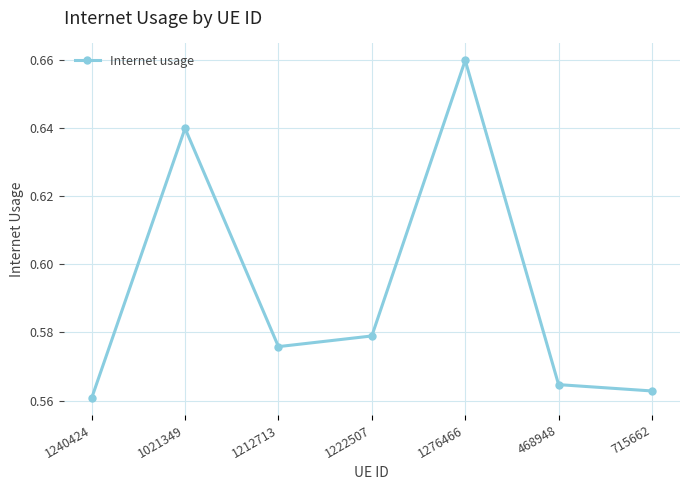

What is the label of the 3rd point from the left?

1212713